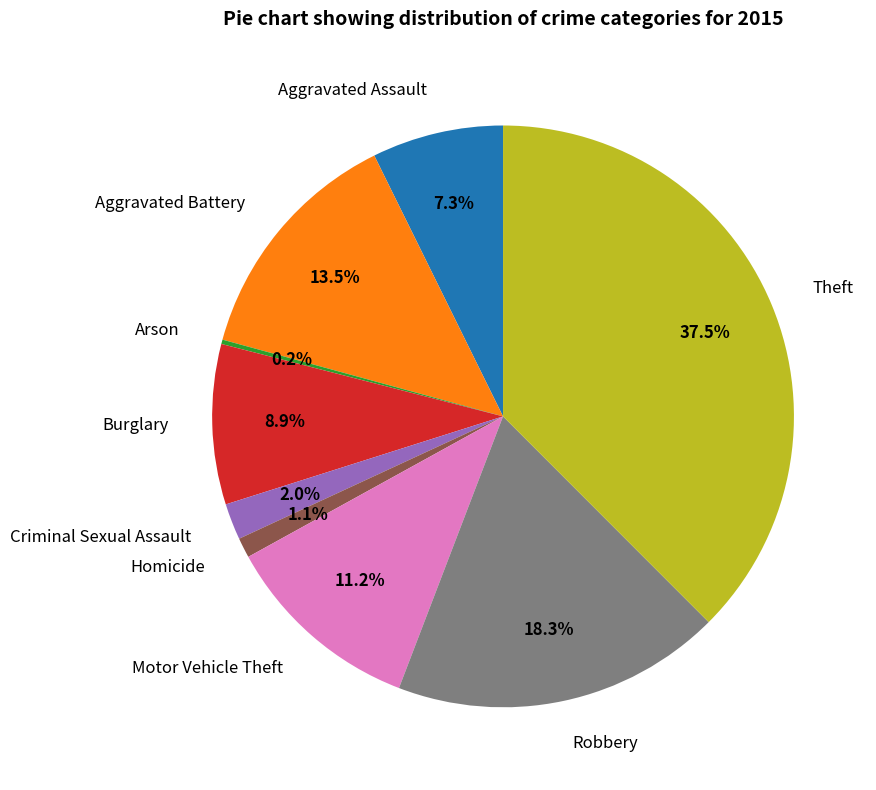

The Robbery slice represents 18% of the pie. True or false?

True